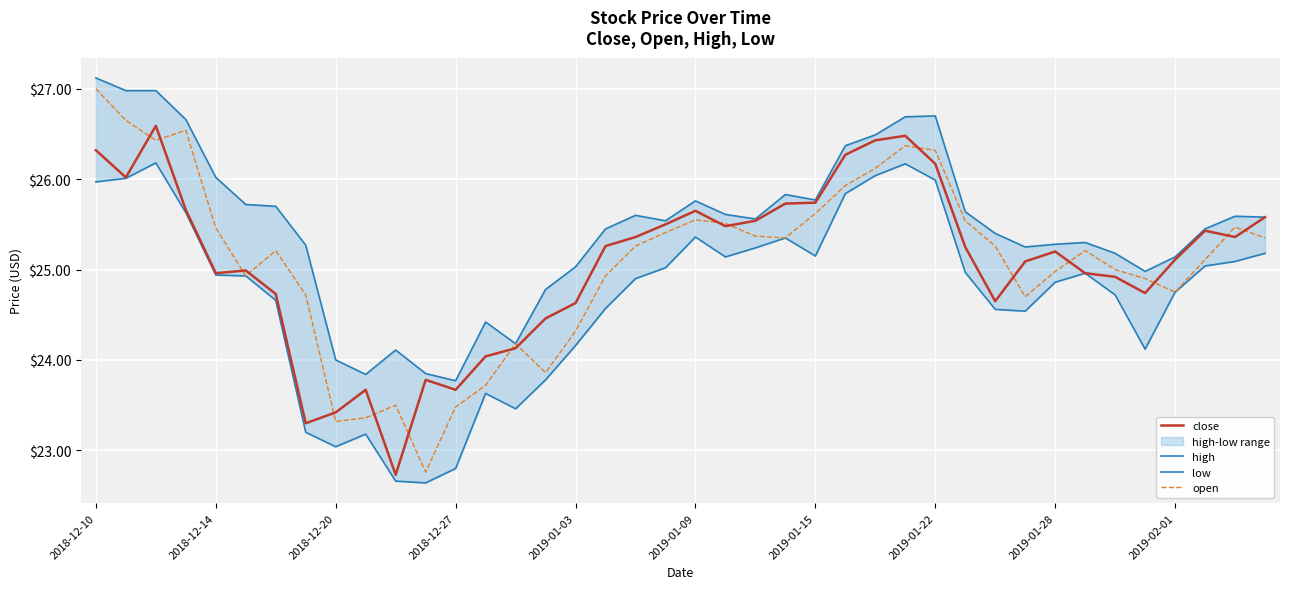

What is the difference between the maximum and minimum values in the low series?

3.5